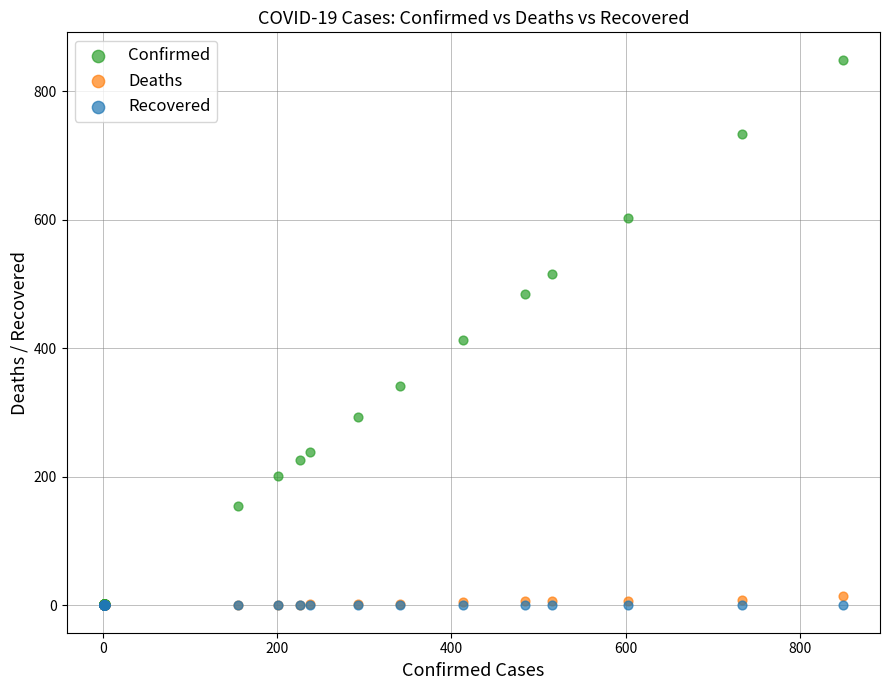

Which series reaches the maximum Y coordinate?

Confirmed